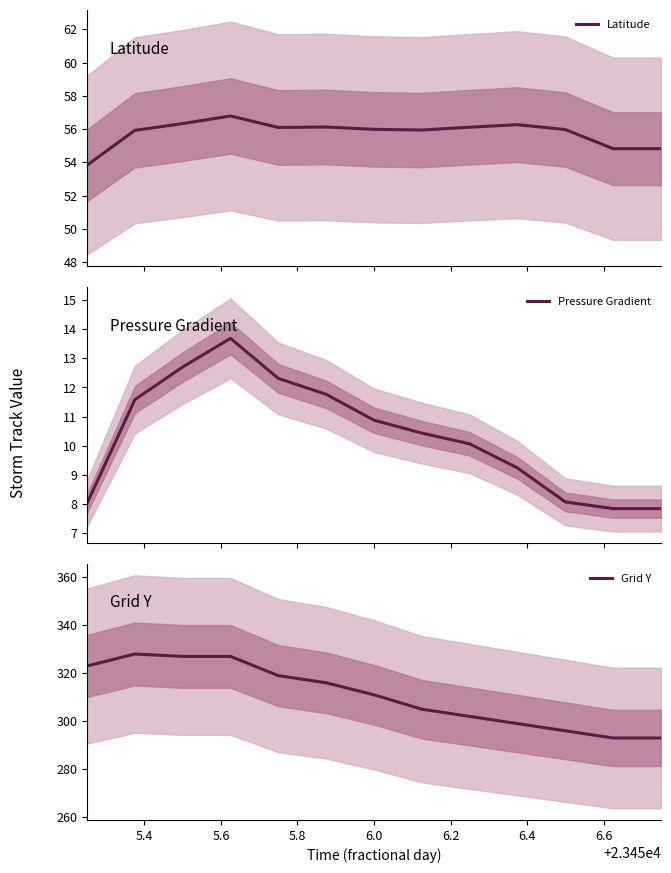

What is the highest value of the Latitude series?

56.8